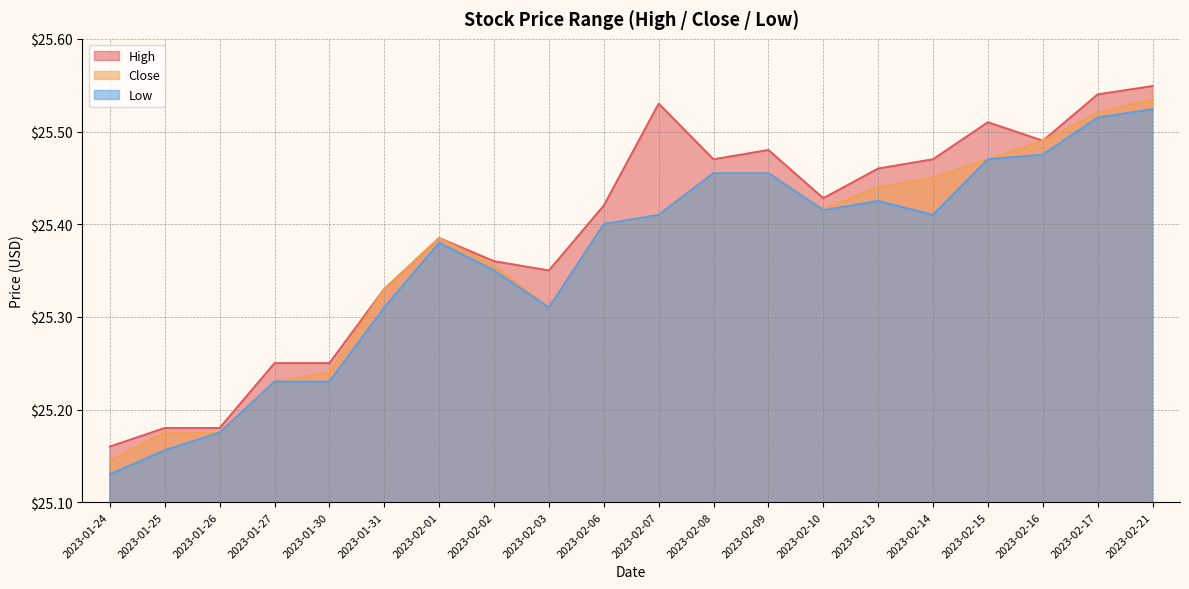

At how many categories does at least one series exceed 25?

20